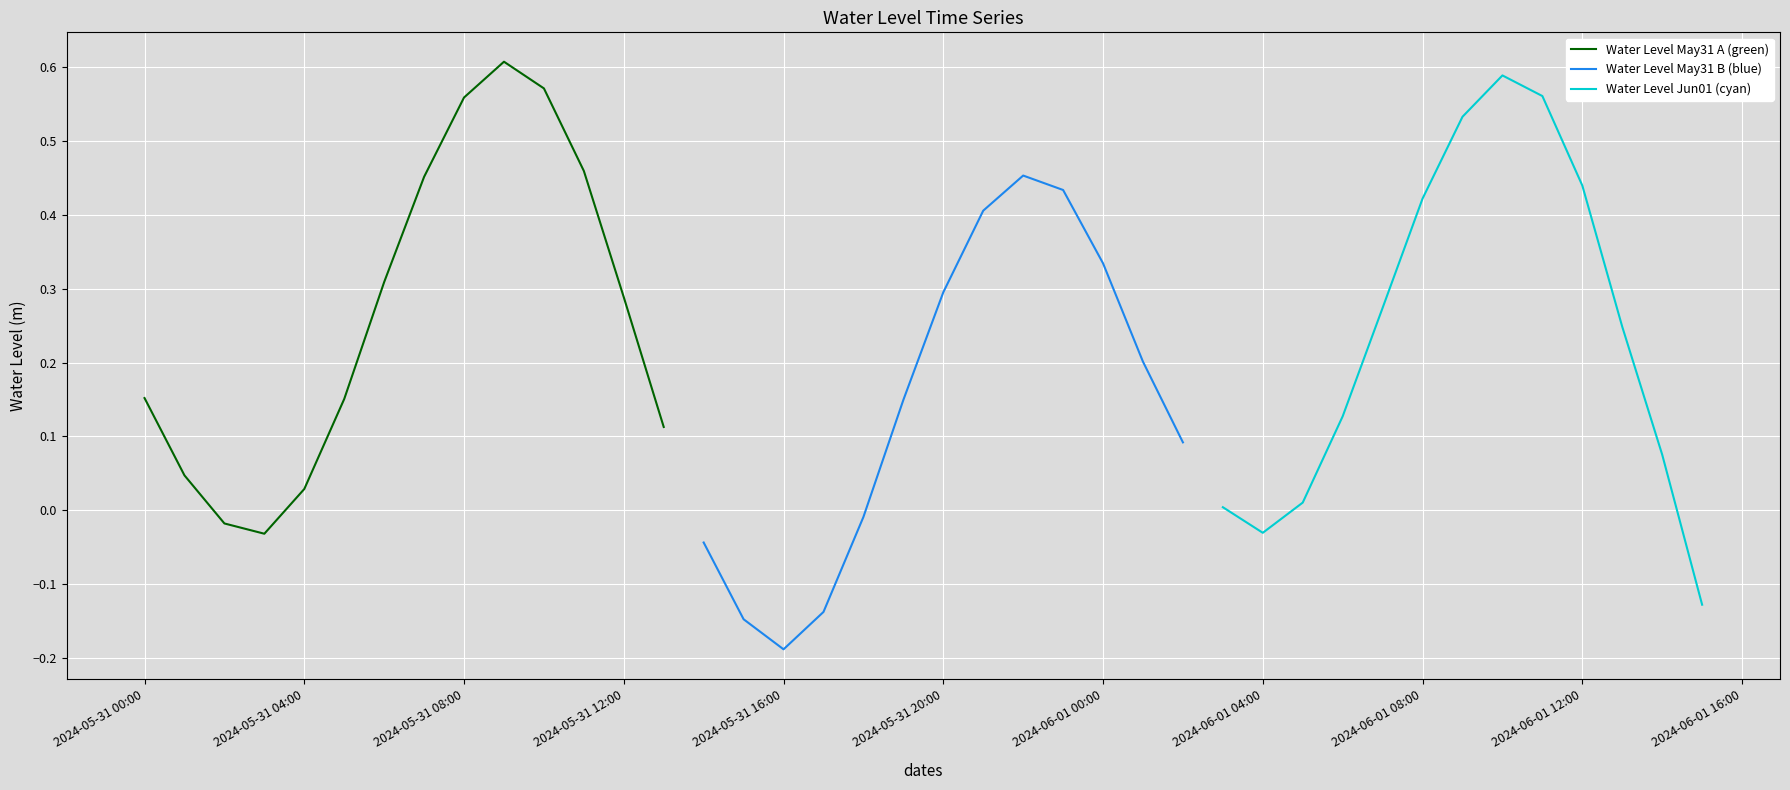

List the labels in order of value, largest first.

2024-05-31 09:00:00, 2024-06-01 10:00:00, 2024-05-31 10:00:00, 2024-06-01 11:00:00, 2024-05-31 08:00:00, 2024-06-01 09:00:00, 2024-05-31 11:00:00, 2024-05-31 22:00:00, 2024-05-31 07:00:00, 2024-06-01 12:00:00, 2024-05-31 23:00:00, 2024-06-01 08:00:00, 2024-05-31 21:00:00, 2024-06-01 00:00:00, 2024-05-31 06:00:00, 2024-05-31 20:00:00, 2024-05-31 12:00:00, 2024-06-01 07:00:00, 2024-06-01 13:00:00, 2024-06-01 01:00:00, 2024-05-31 00:00:00, 2024-05-31 05:00:00, 2024-05-31 19:00:00, 2024-06-01 06:00:00, 2024-05-31 13:00:00, 2024-06-01 02:00:00, 2024-06-01 14:00:00, 2024-05-31 01:00:00, 2024-05-31 04:00:00, 2024-06-01 05:00:00, 2024-06-01 03:00:00, 2024-05-31 18:00:00, 2024-05-31 02:00:00, 2024-06-01 04:00:00, 2024-05-31 03:00:00, 2024-05-31 14:00:00, 2024-06-01 15:00:00, 2024-05-31 17:00:00, 2024-05-31 15:00:00, 2024-05-31 16:00:00